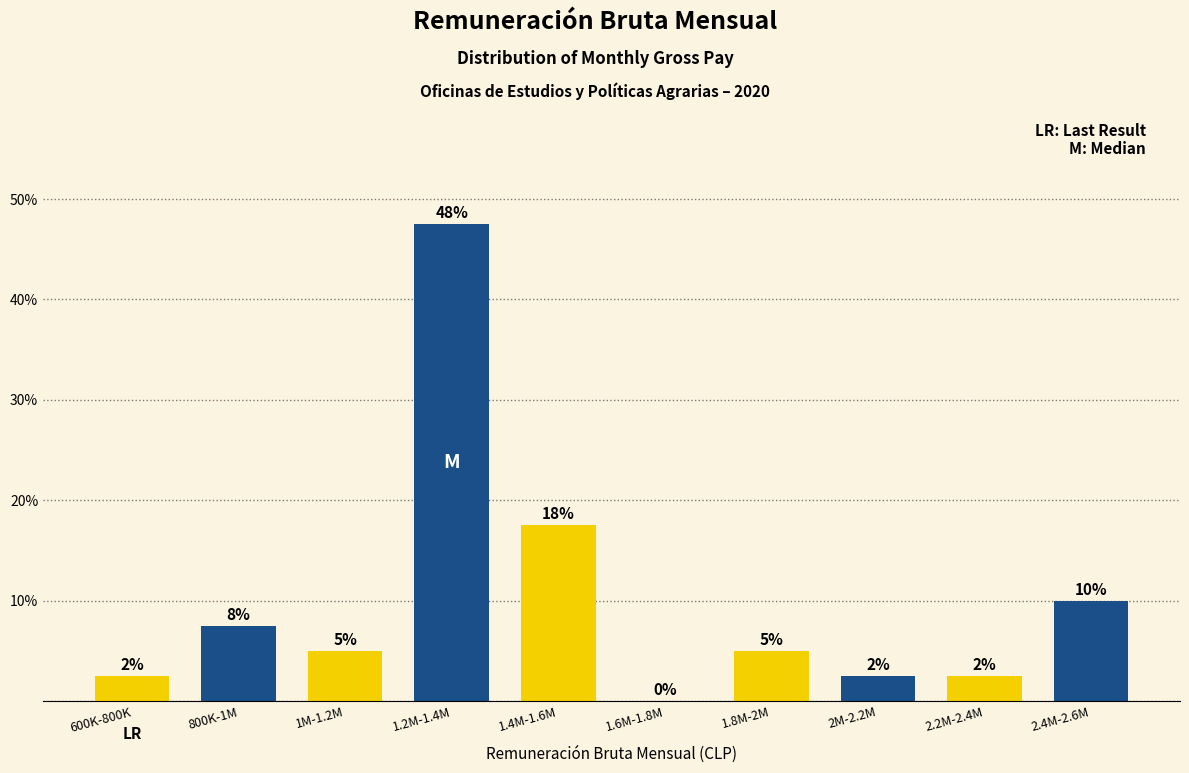

Are the bars horizontal?

No